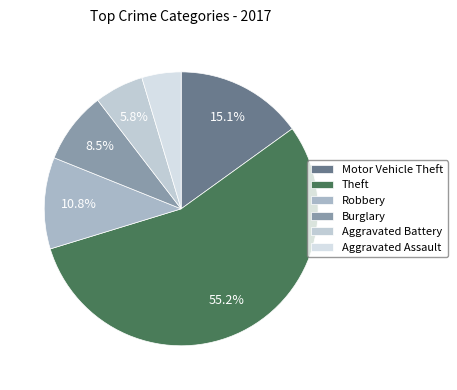

How many slices are in this pie chart?

6